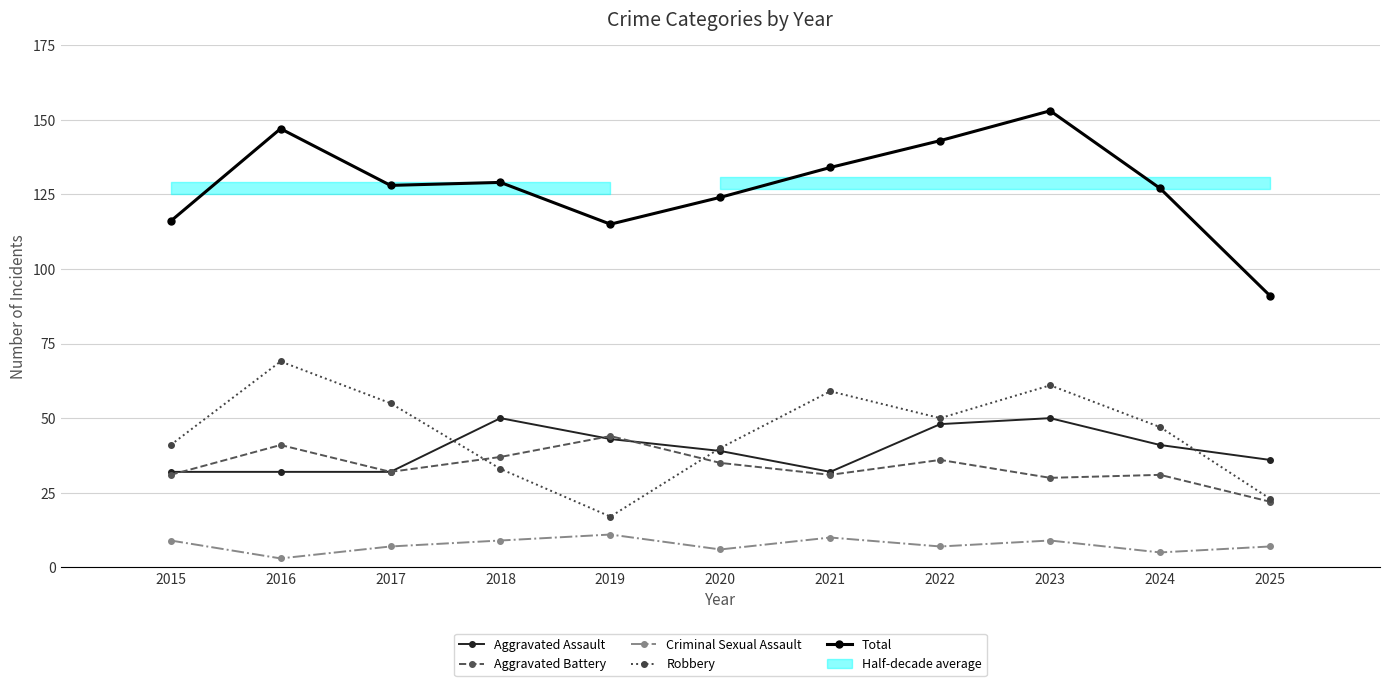

At which label does Total reach its minimum?

2025